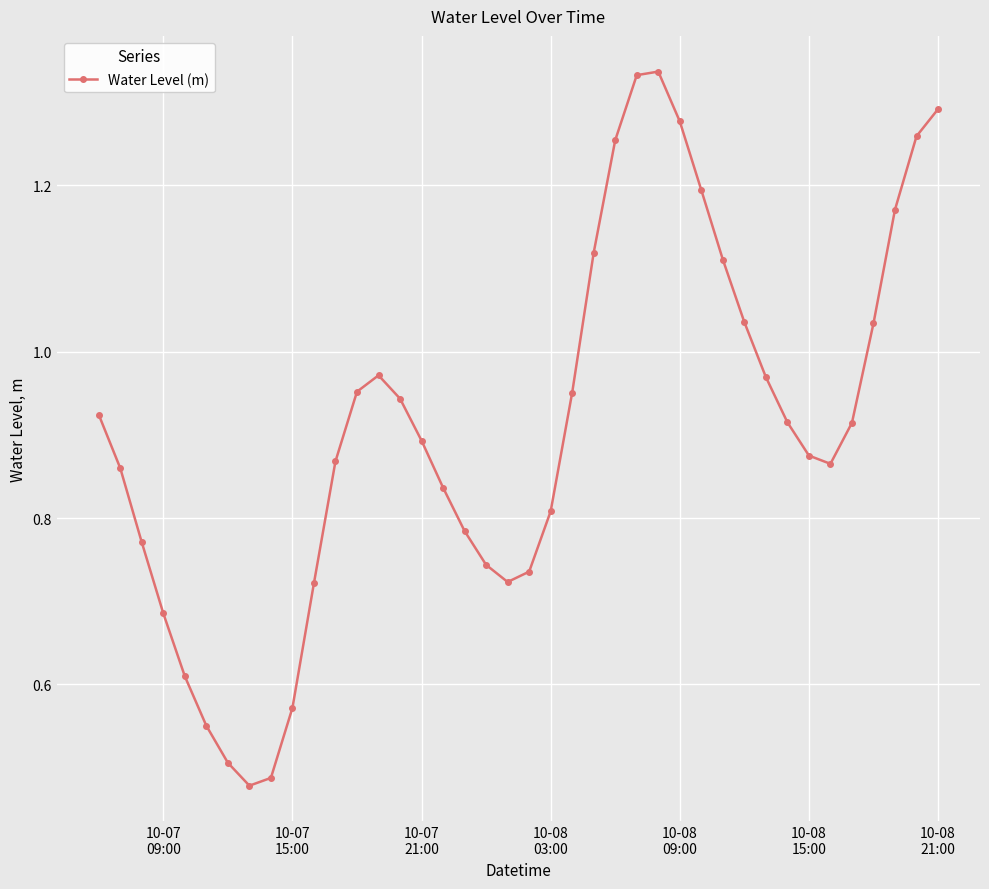

Does the chart have visible grid lines?

Yes